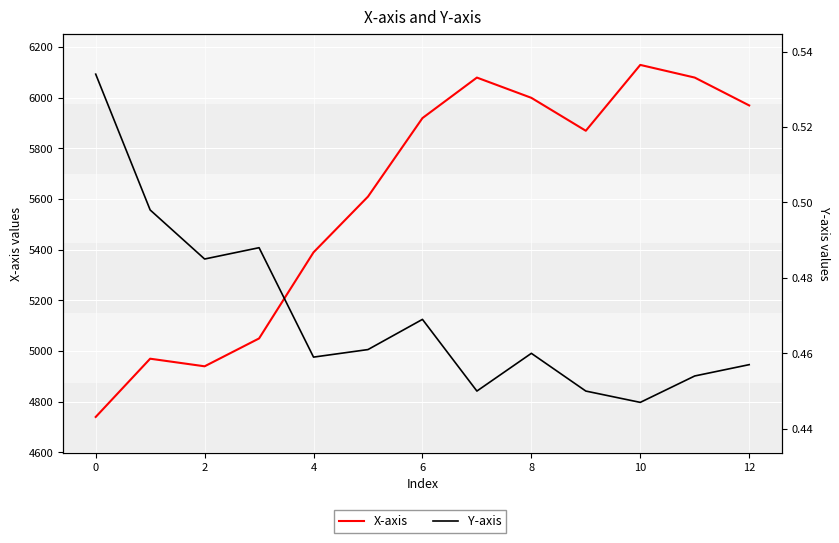

True or false: X-axis and Y-axis cross at least once.

False